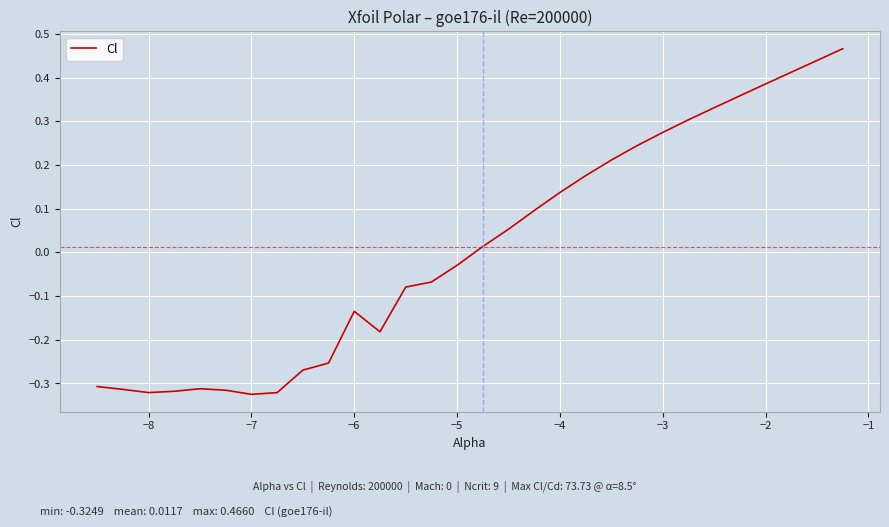

What is the difference between the maximum and minimum values?

0.8